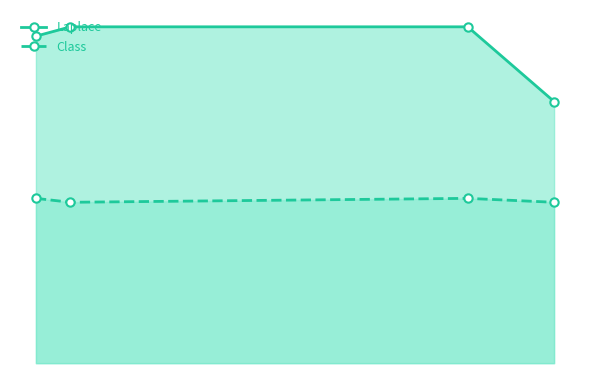

List the series in order of their overall mean, lowest first.

Class, Laplace